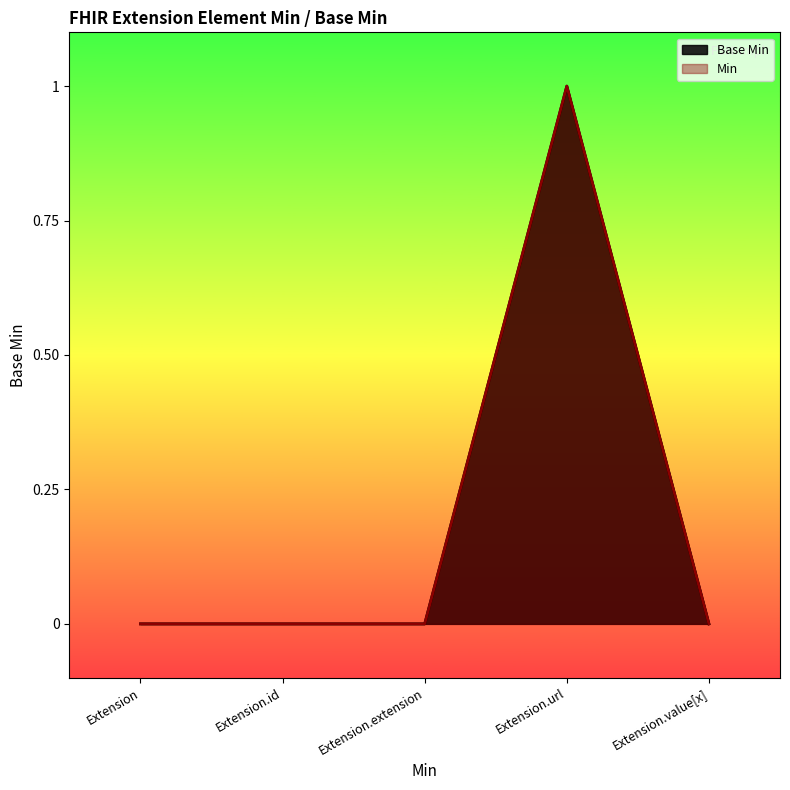

Does the chart display data point markers on the line(s)?

No